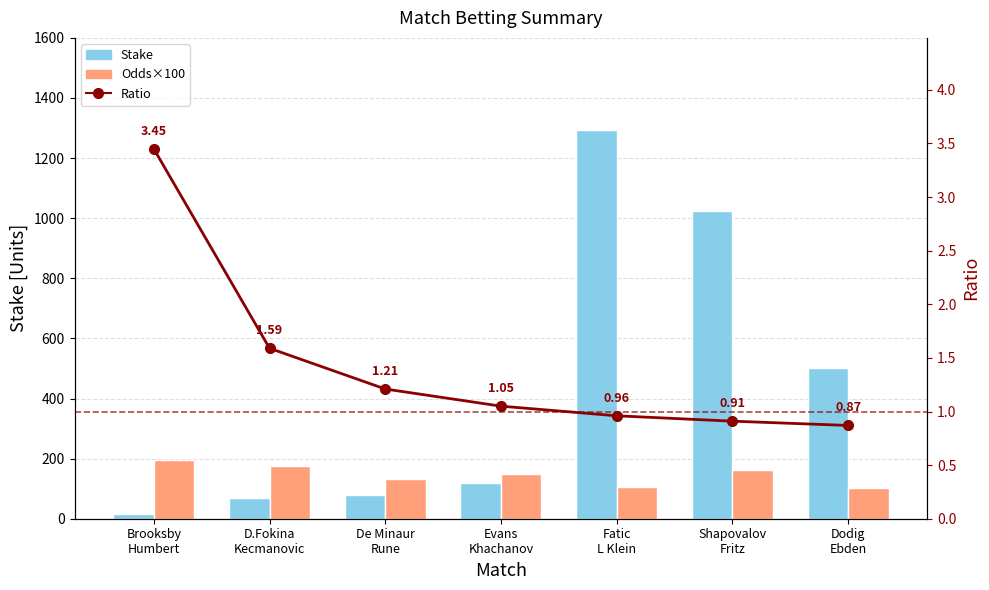

What is the minimum value for Stake?

15.0